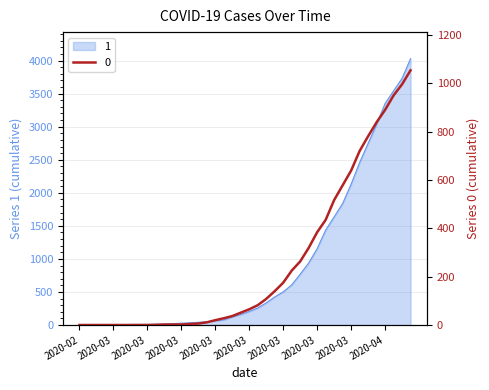

Which category has the highest value across all series?

2020-04-06